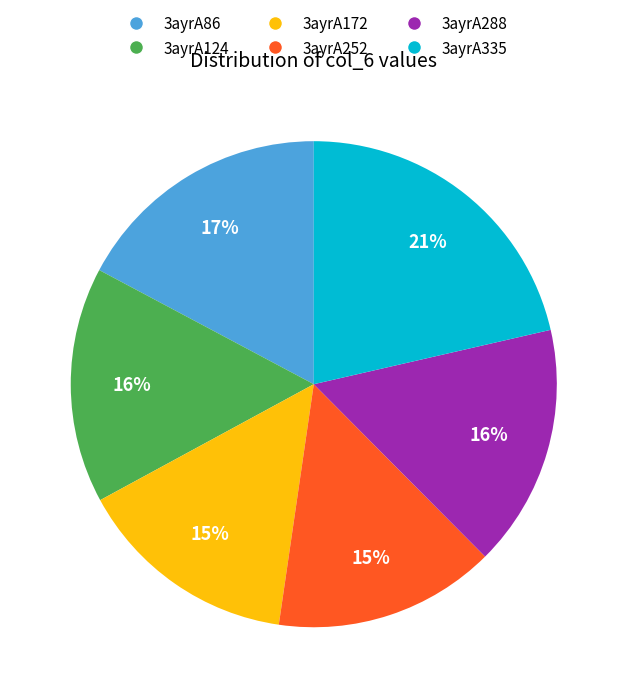

What is the ratio of the value at 3ayrA124 to the value at 3ayrA86?

0.9